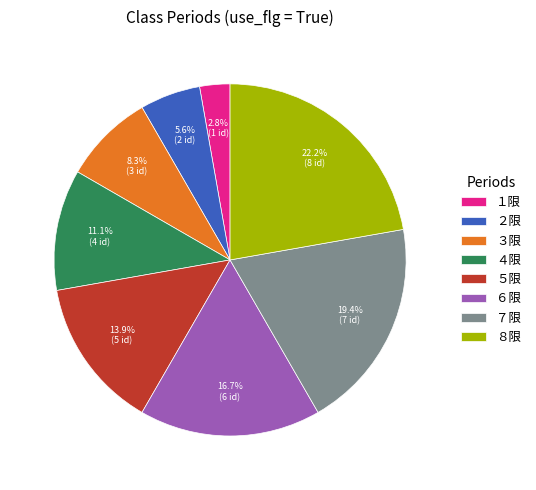

To the nearest percent, what is the difference between the １限 and ６限 slice percentages?

14%